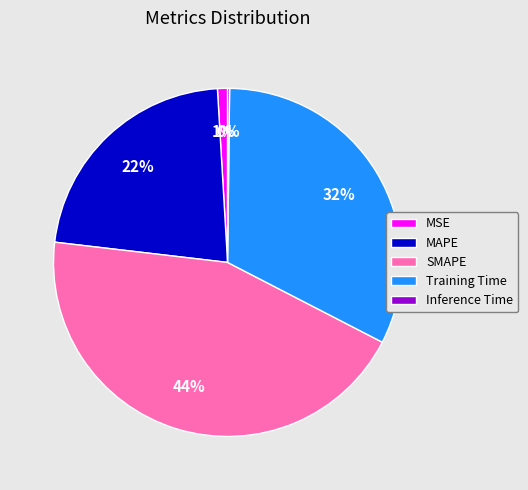

Approximately how many times larger is the value at Training Time compared to SMAPE?

0.7